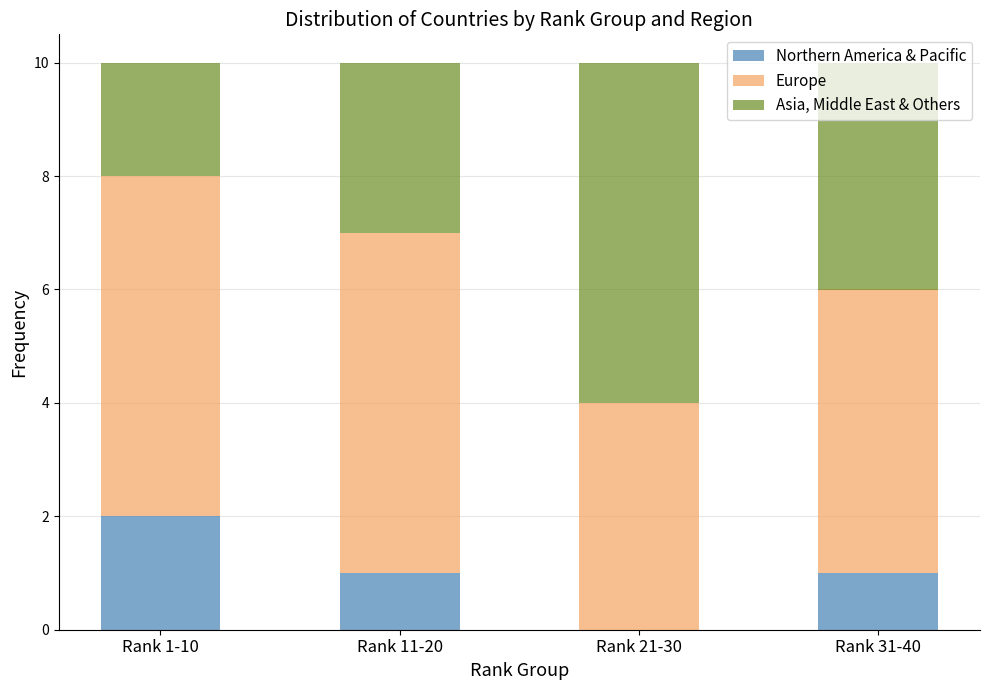

Which category has the highest value in the Northern America & Pacific series?

Rank 1-10